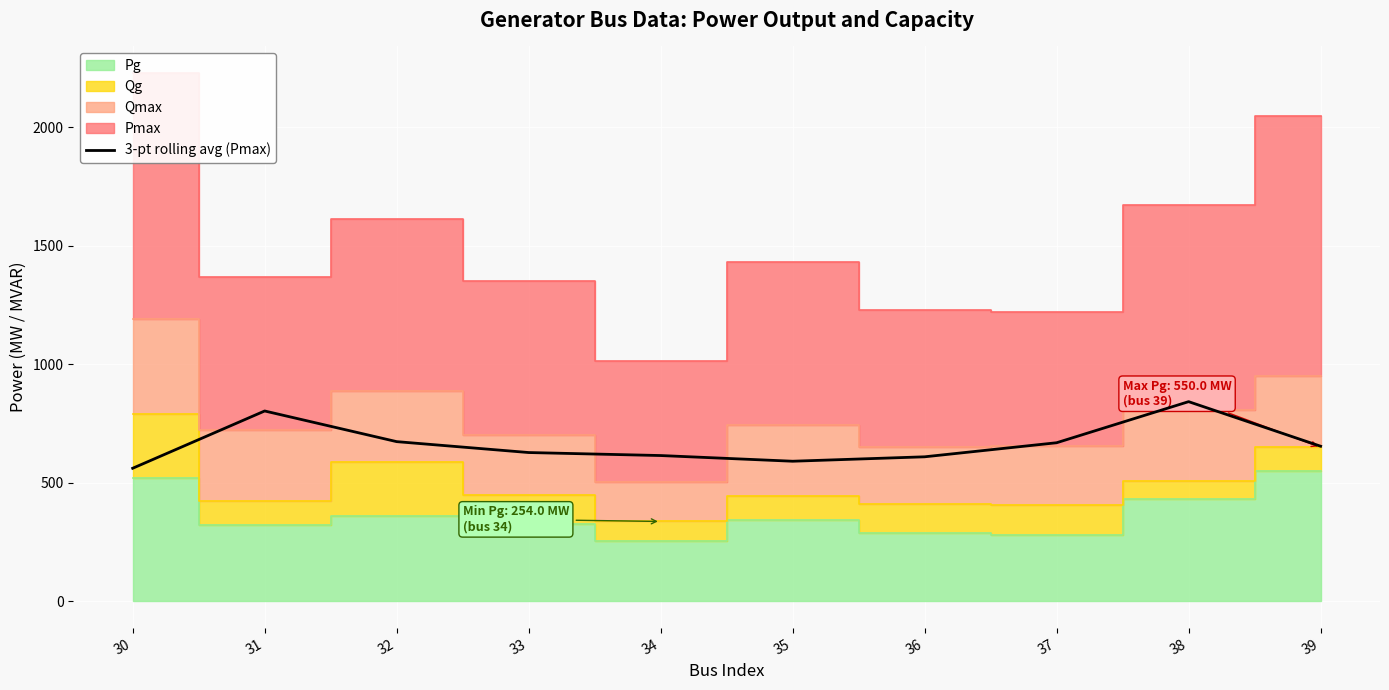

Does the chart display data point markers on the line(s)?

No